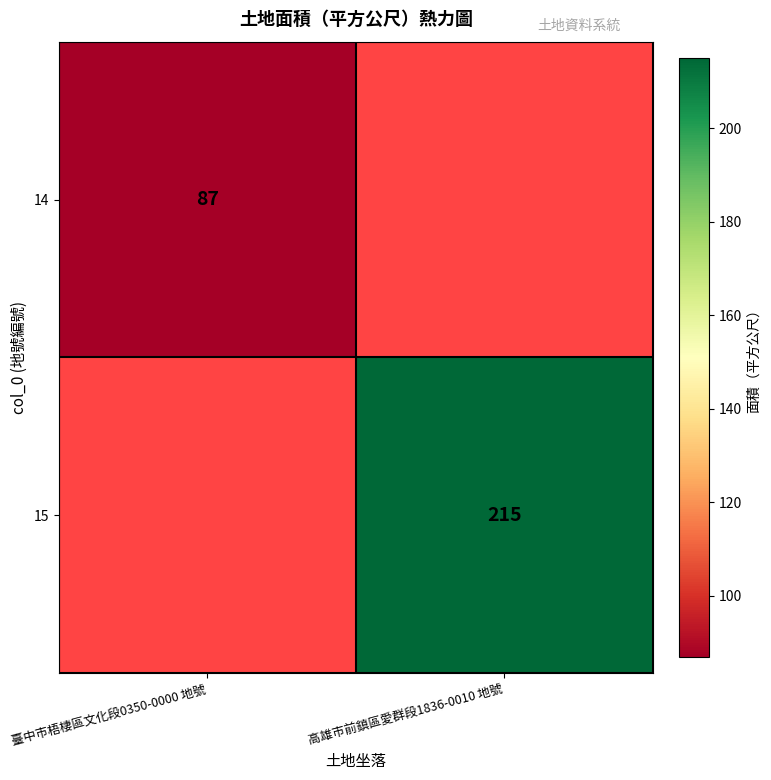

At how many categories does at least one series exceed 95?

1